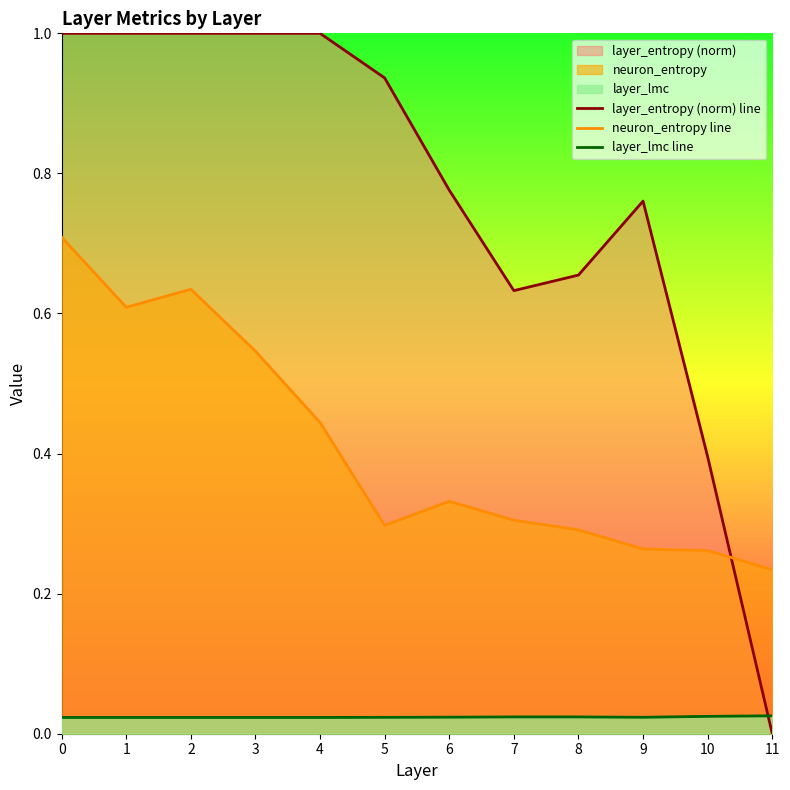

What is the sum of the layer_entropy (norm) line values at 7 and 4?

1.6